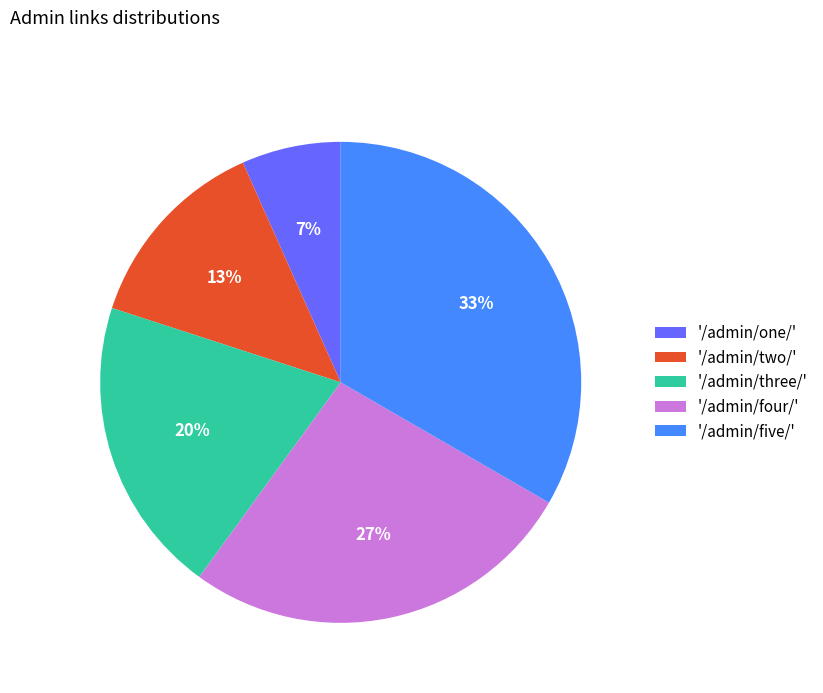

Rank the categories by value from highest to lowest.

'/admin/five/', '/admin/four/', '/admin/three/', '/admin/two/', '/admin/one/'